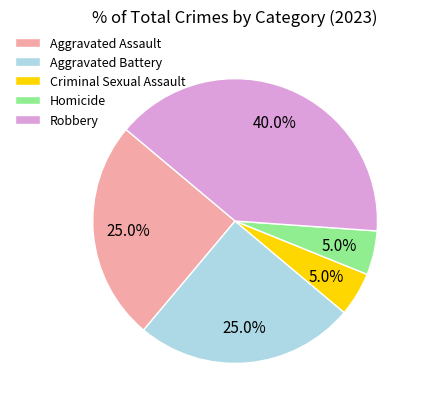

Does Robbery account for over 50% of the chart?

No